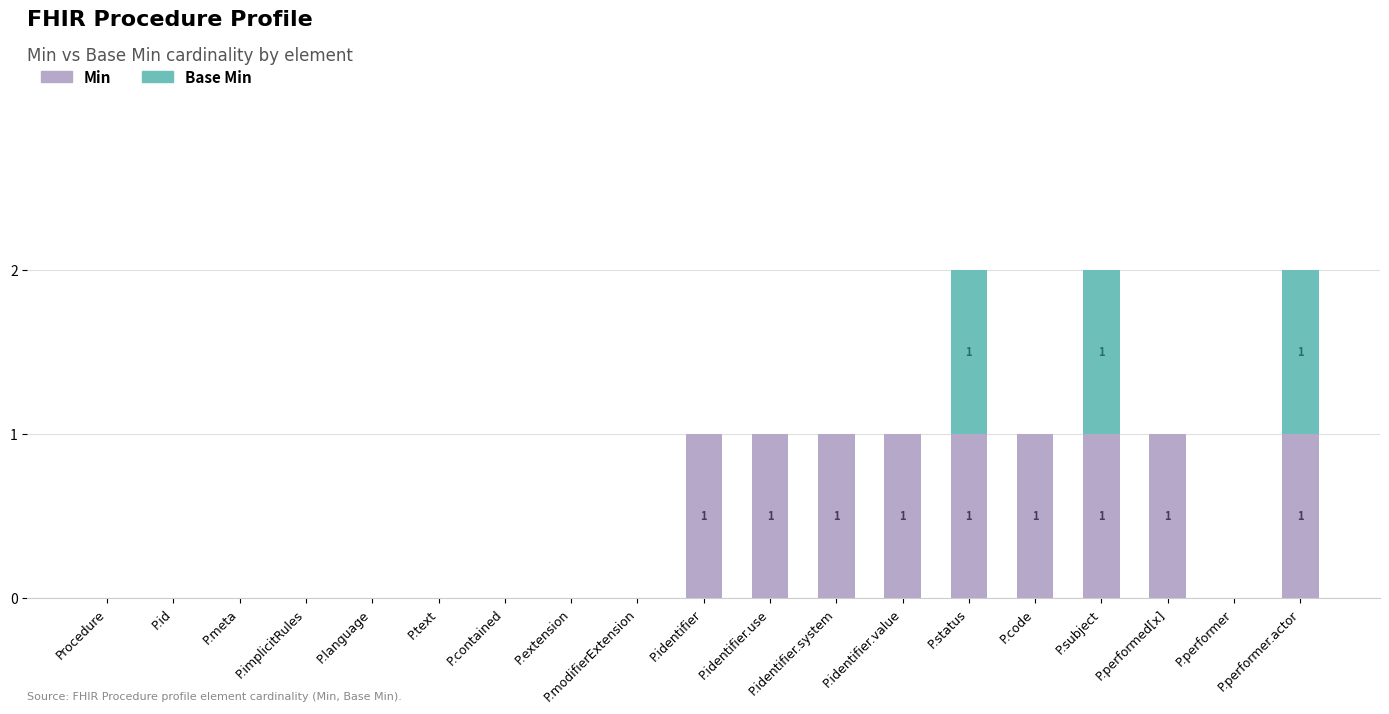

The value of Min at P.contained is 0. True or false?

True